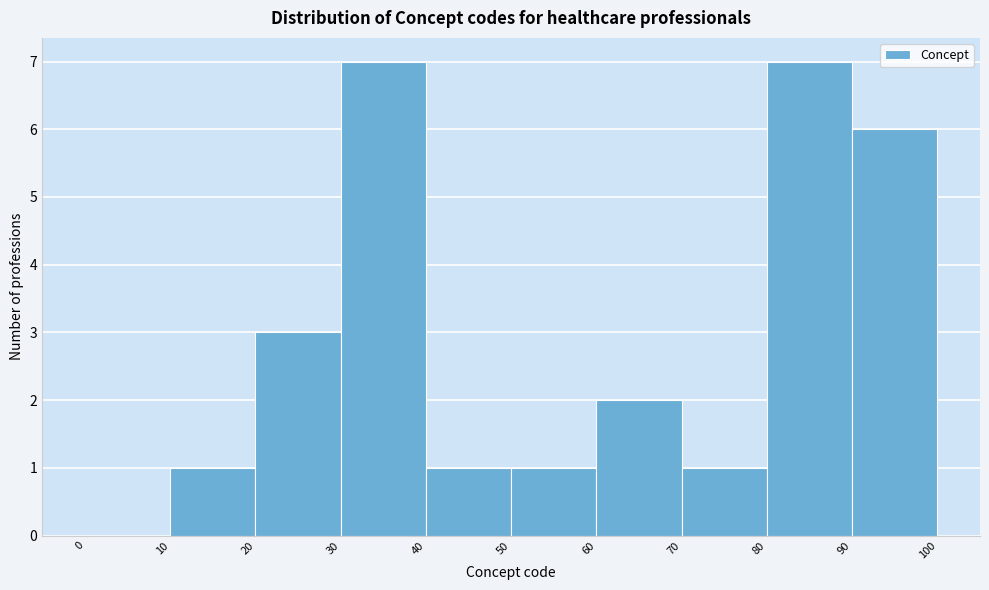

Reading left to right, transcribe this chart: for each bar, give the range it covers on the x-axis and its height. The values are not printed on the chart, so give them approximately, as read against the axis.

0 to 10: 0
10 to 20: 1
20 to 30: 3
30 to 40: 7
40 to 50: 1
50 to 60: 1
60 to 70: 2
70 to 80: 1
80 to 90: 7
90 to 100: 6